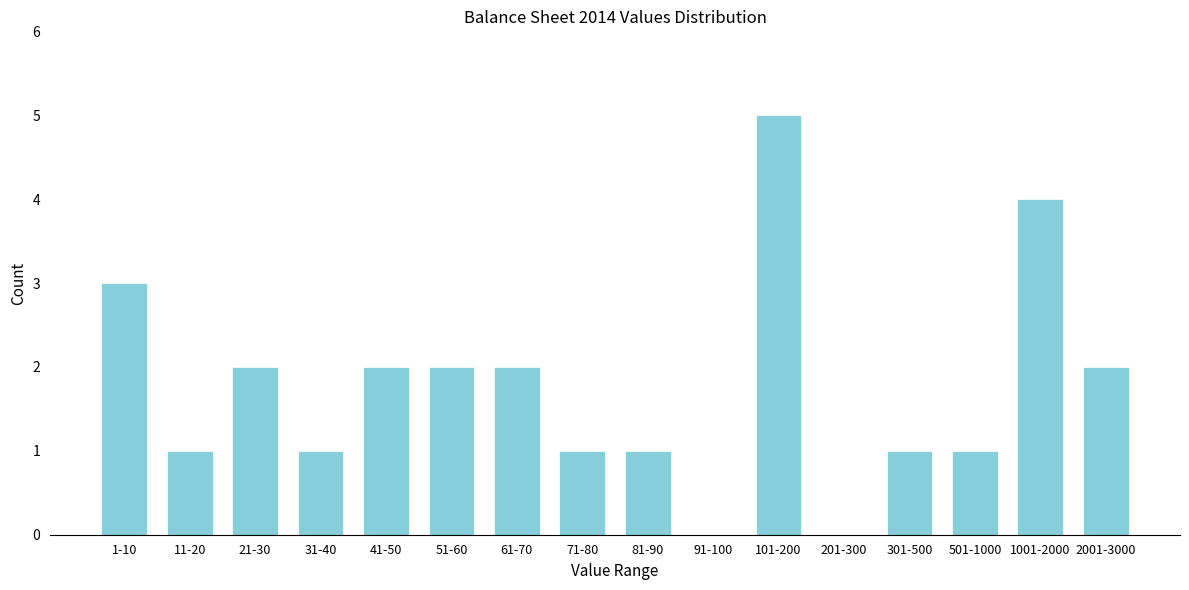

Reading left to right, what are all the values shown in this chart?

1-10=3	11-20=1	21-30=2	31-40=1	41-50=2	51-60=2	61-70=2	71-80=1	81-90=1	91-100=0	101-200=5	201-300=0	301-500=1	501-1000=1	1001-2000=4	2001-3000=2